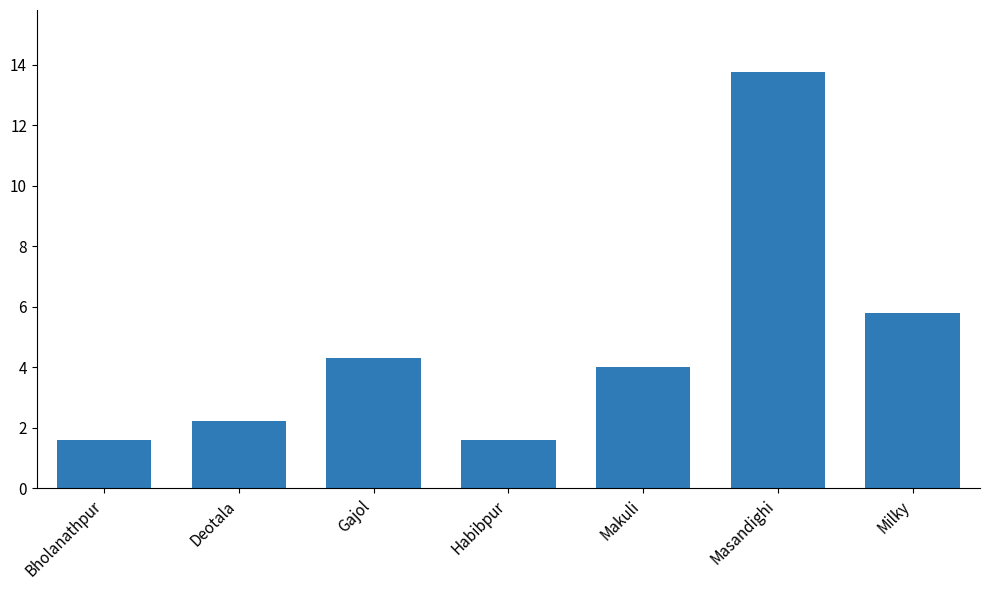

Approximately how many times larger is the value at Makuli compared to Masandighi?

0.3